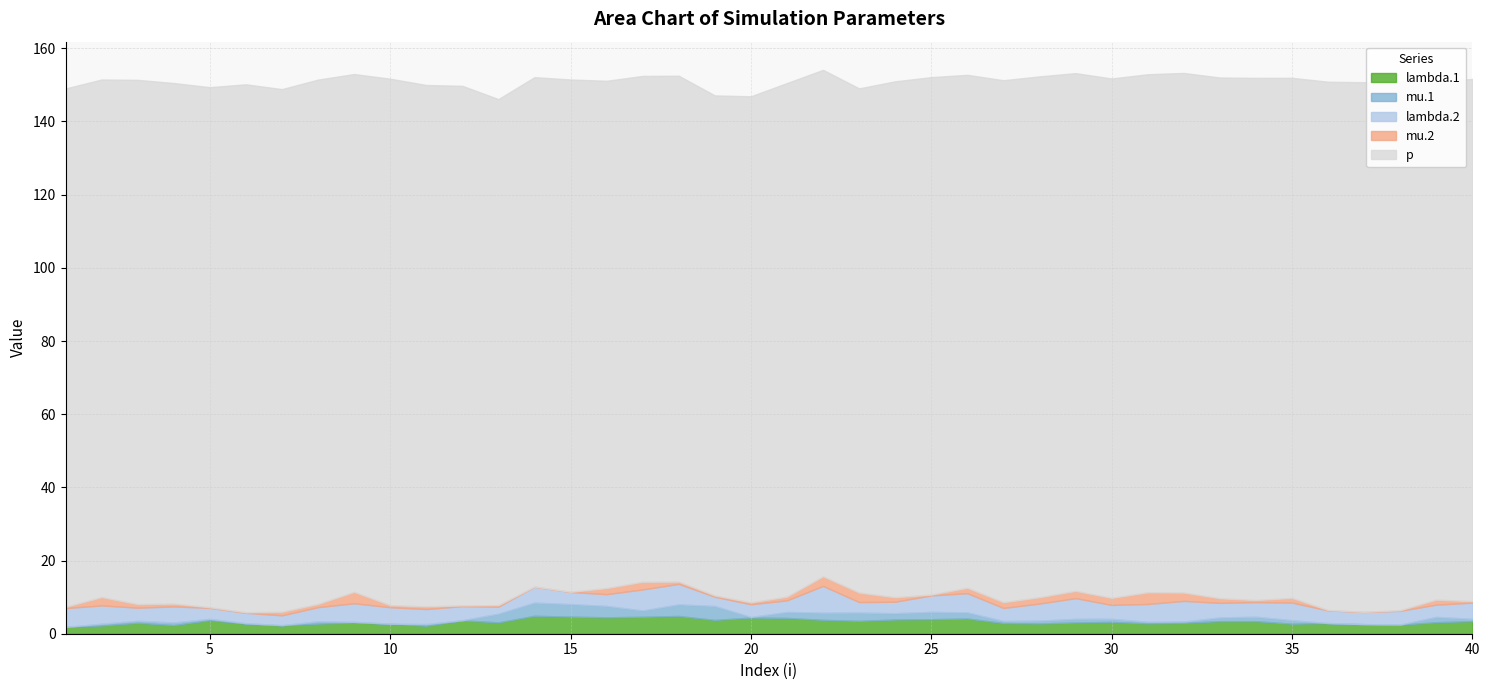

Which series ends up on top after the final intersection of mu.1 and lambda.2?

lambda.2